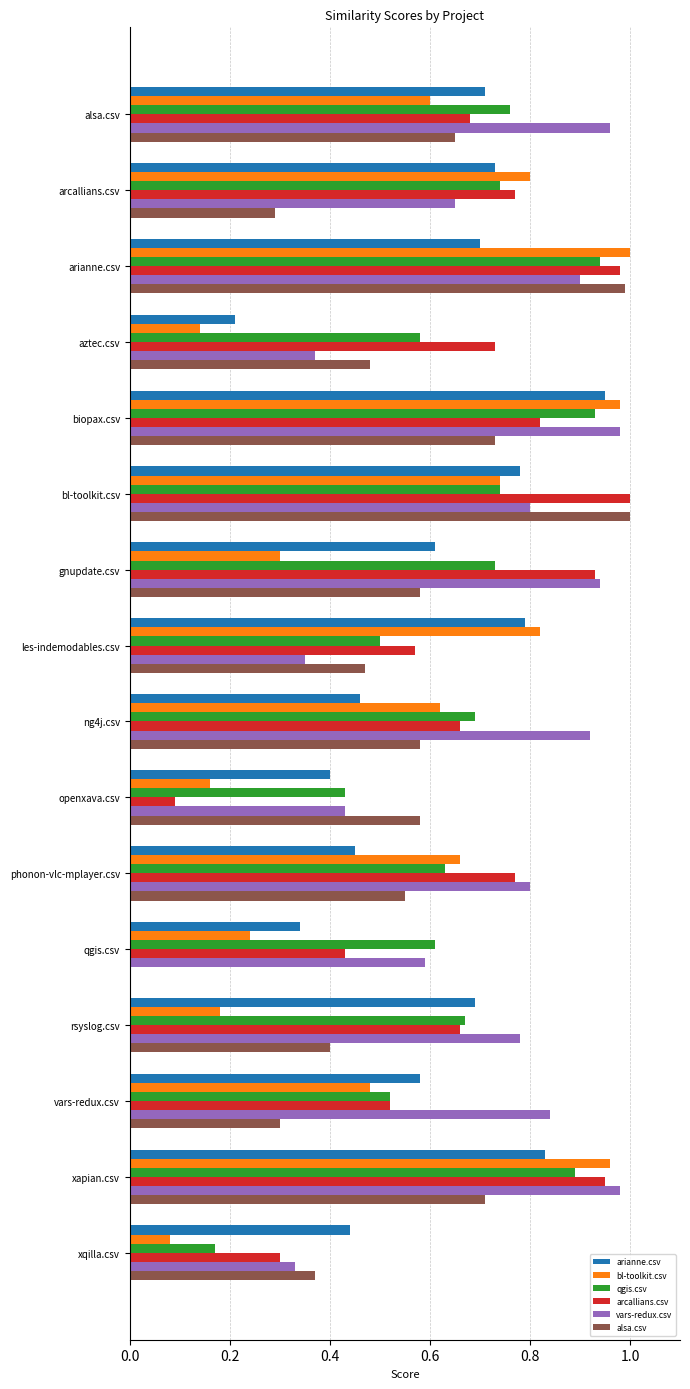

What is the sum of all arianne.csv values?

9.7